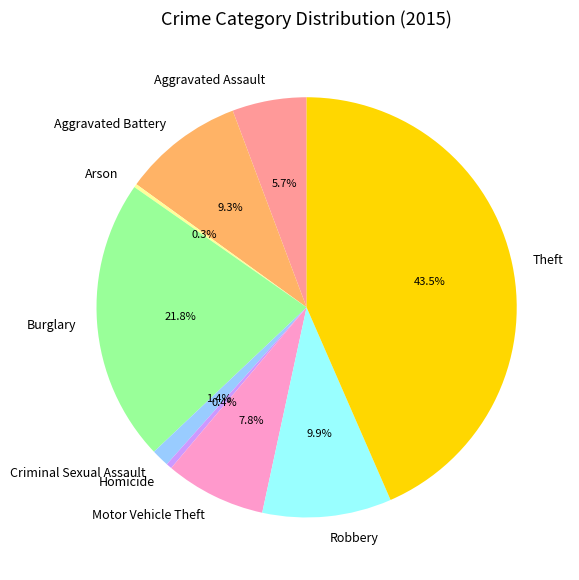

What portion of the pie excludes Aggravated Battery?

90.7%